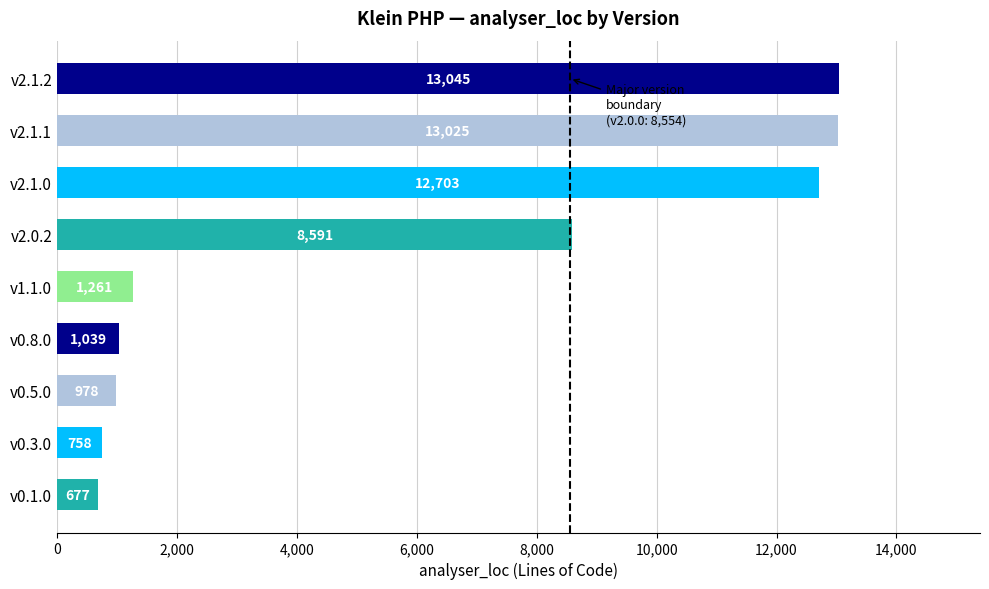

List the labels in order of value, largest first.

v2.1.2, v2.1.1, v2.1.0, v2.0.2, v1.1.0, v0.8.0, v0.5.0, v0.3.0, v0.1.0